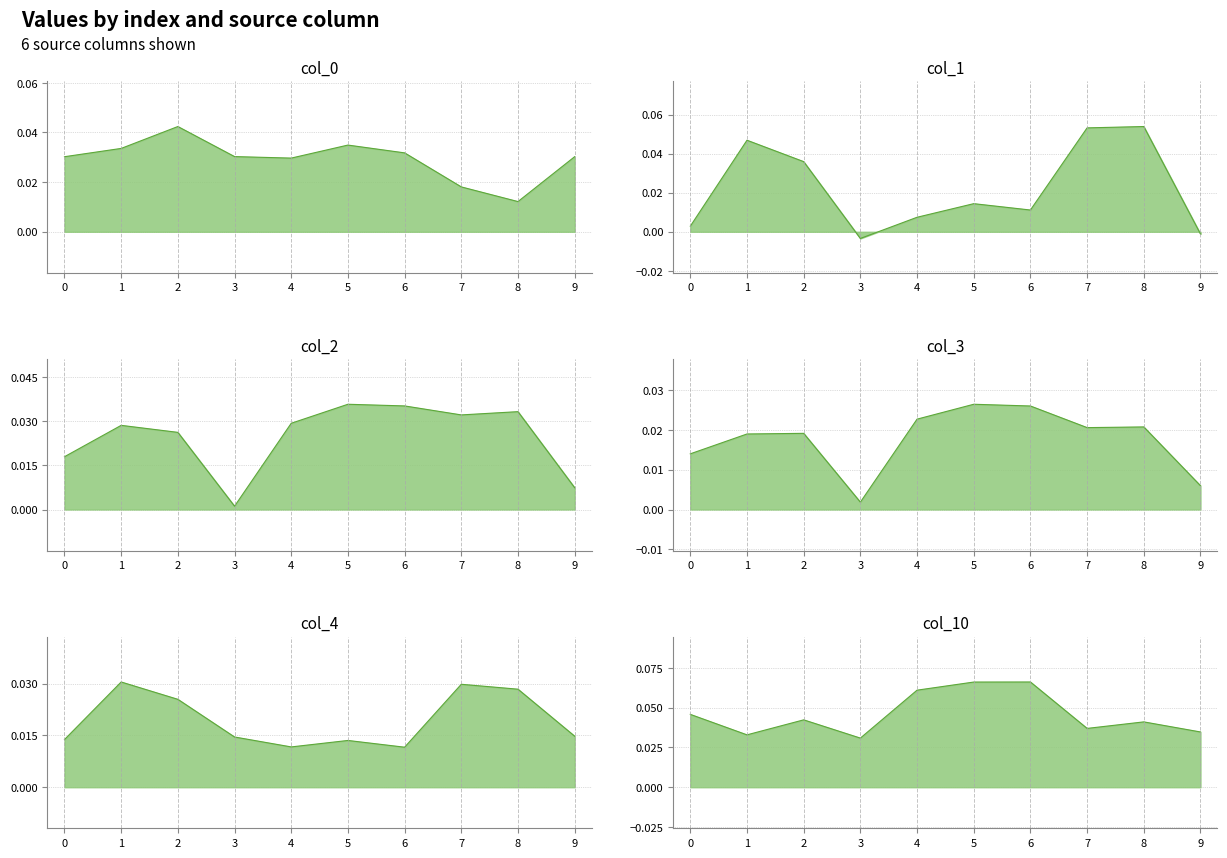

List the labels in order of 2 value, smallest first.

3, 9, 0, 2, 1, 4, 7, 8, 6, 5